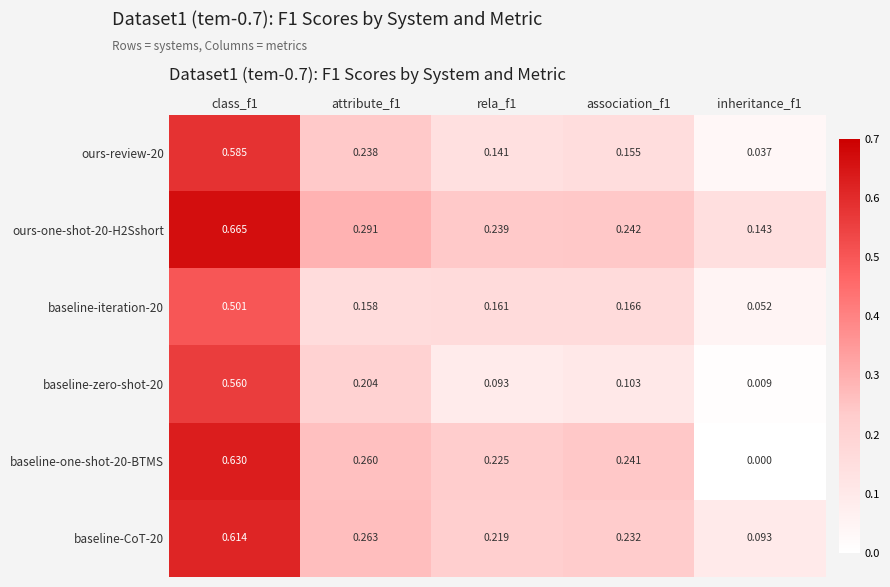

What is the total value across all series at class_f1?

3.6